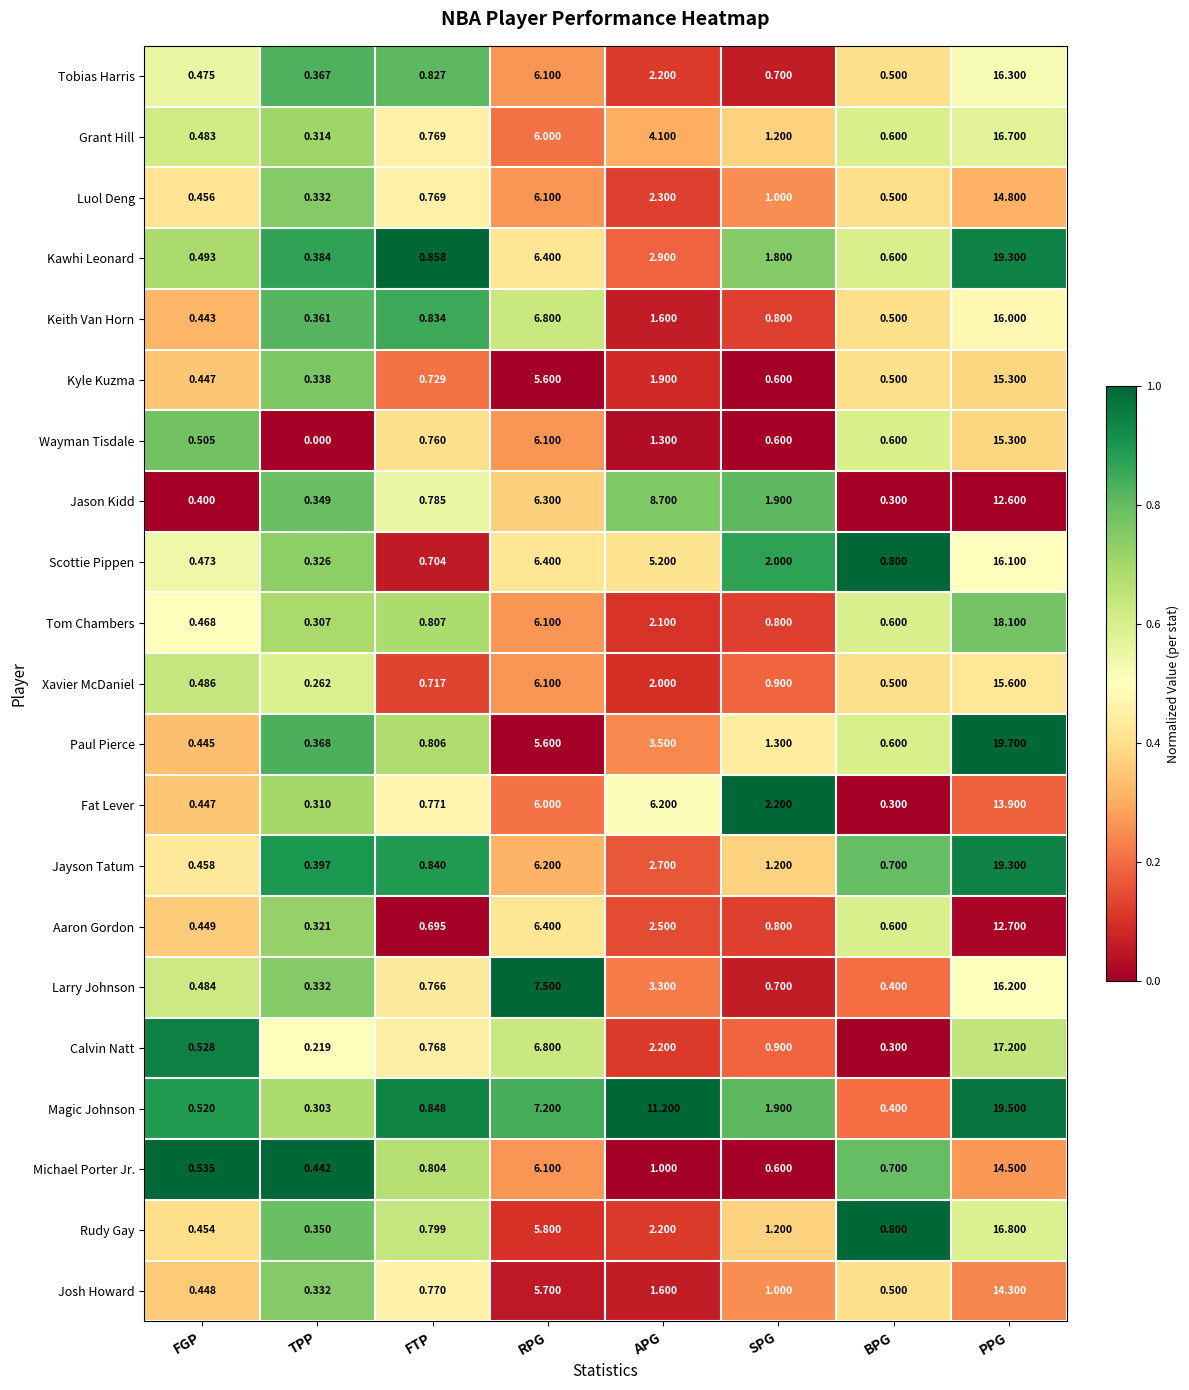

Which category has the highest value across all series?

PPG